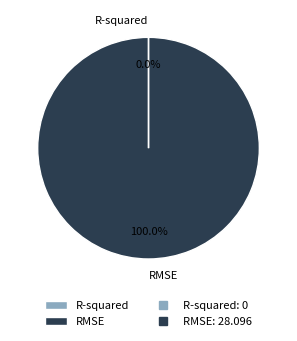

Which category has the biggest portion of the pie?

RMSE